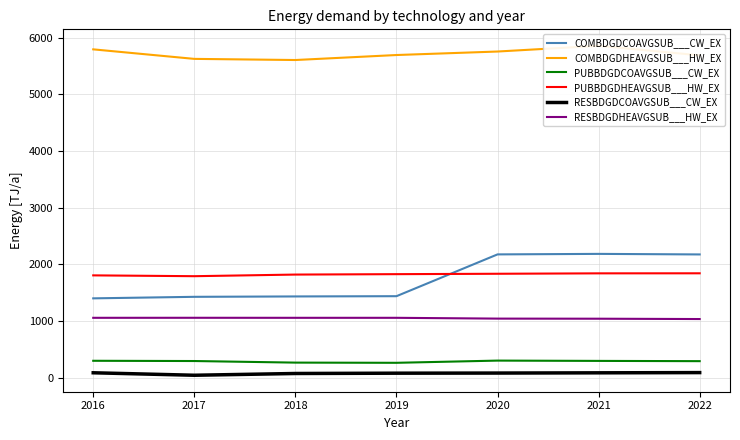

In RESBDGDHEAVGSUB___HW_EX, how many points are higher than both neighbors (excluding endpoints)?

1